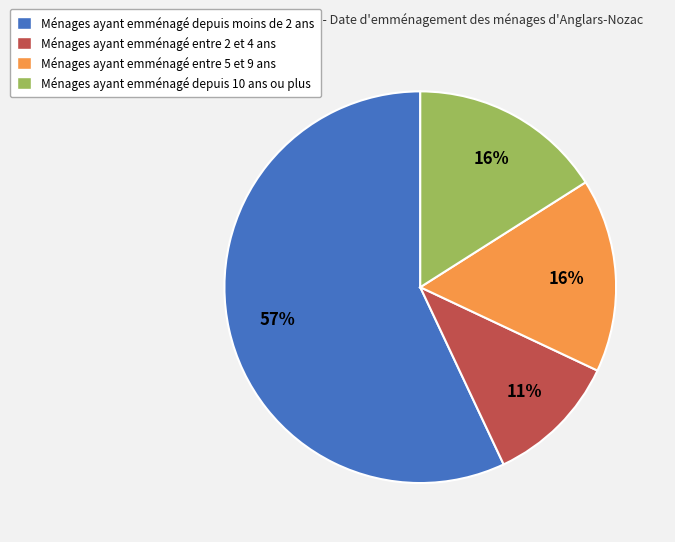

Does any single category account for the majority?

Yes